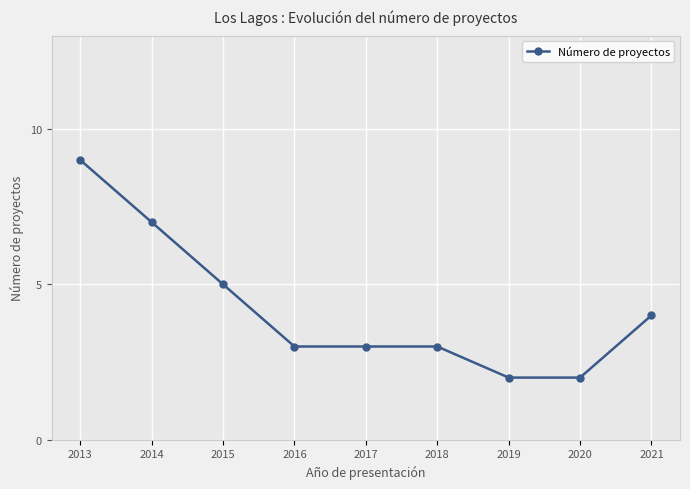

What is the greatest value displayed?

9